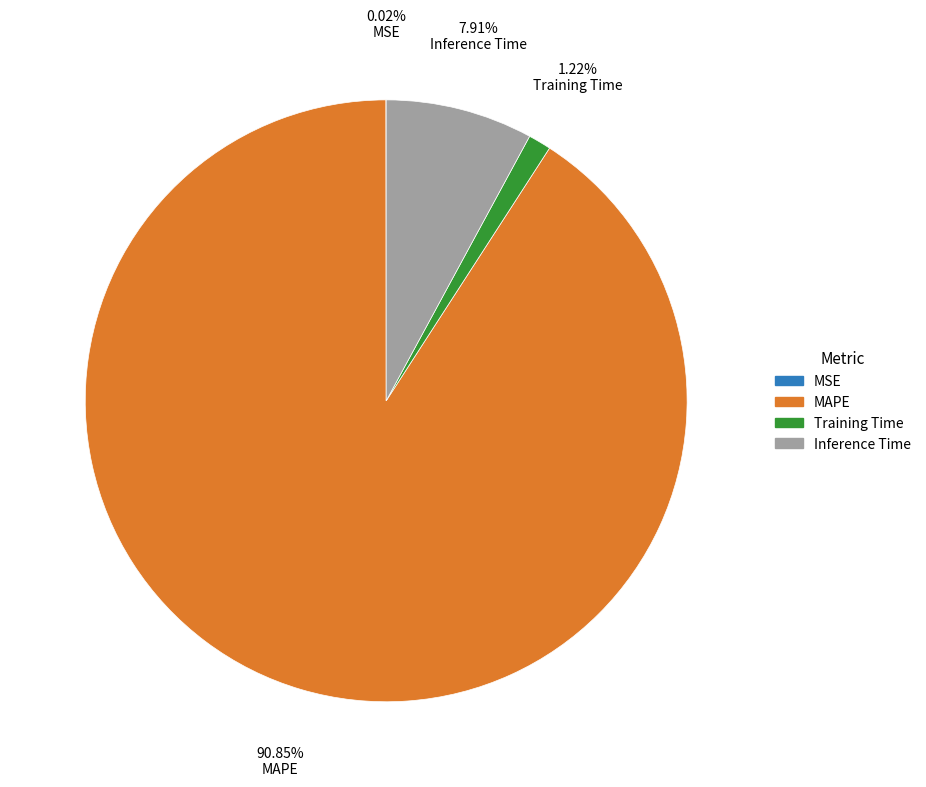

What is the largest slice in the pie chart?

MAPE